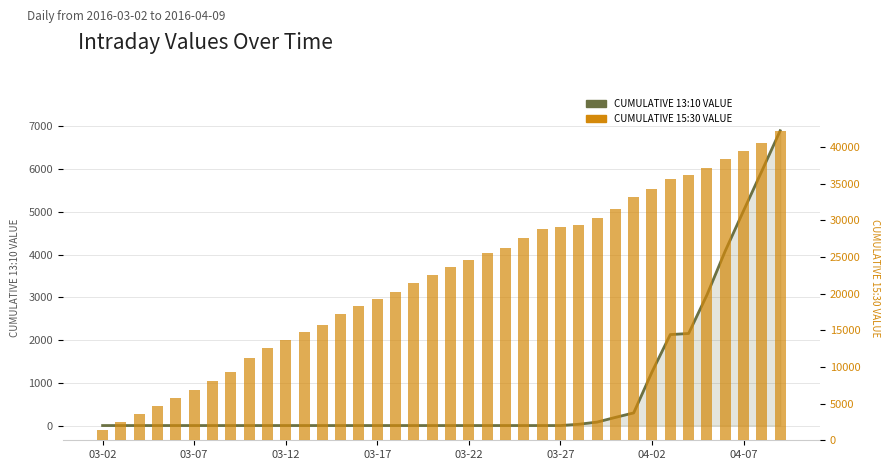

Is it true that CUMULATIVE 13:10 VALUE equals 0.0 at 03-07?

True